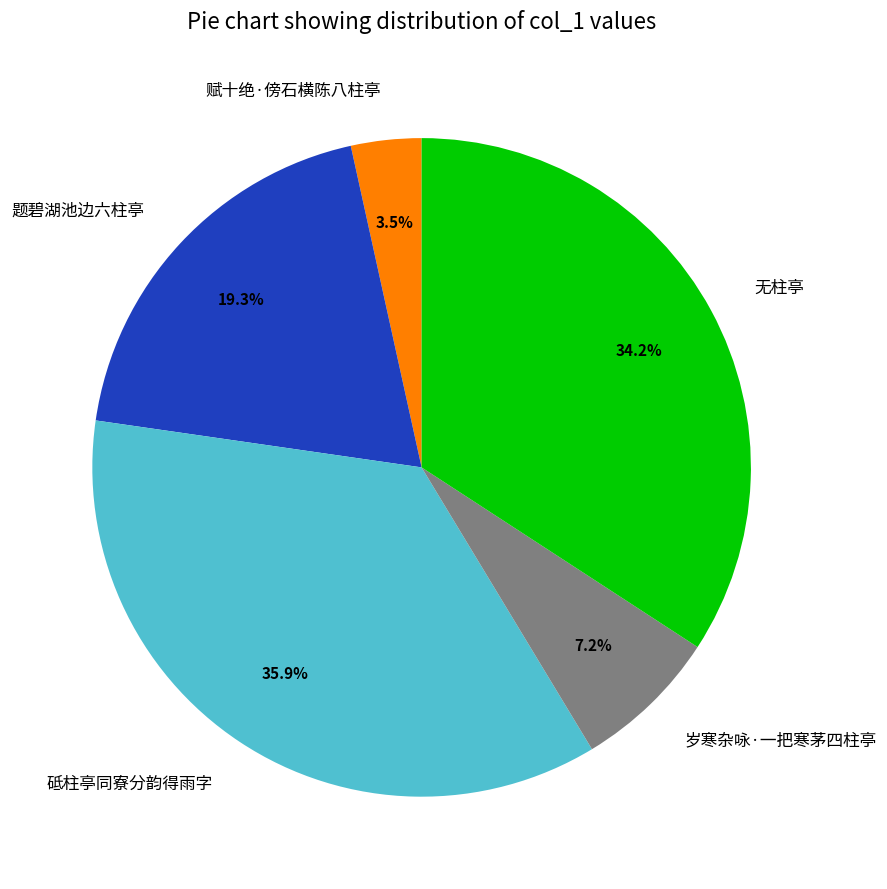

To the nearest percent, what is the difference between the largest and smallest slice percentages?

32%